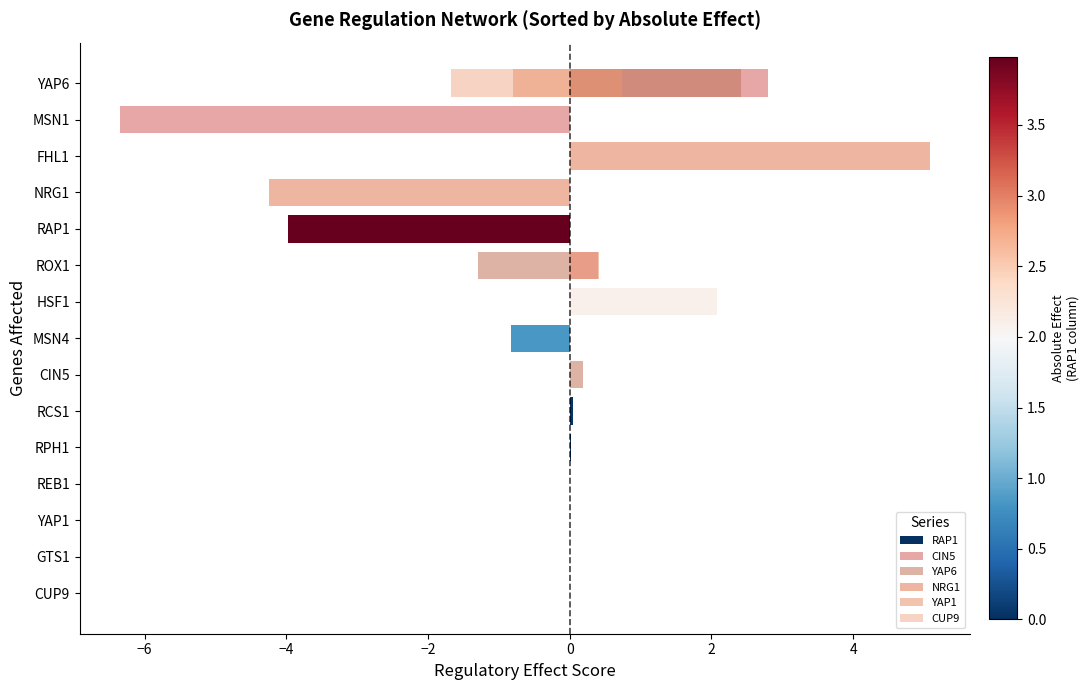

The YAP6 series shows 1.9 at FHL1. True or false?

False